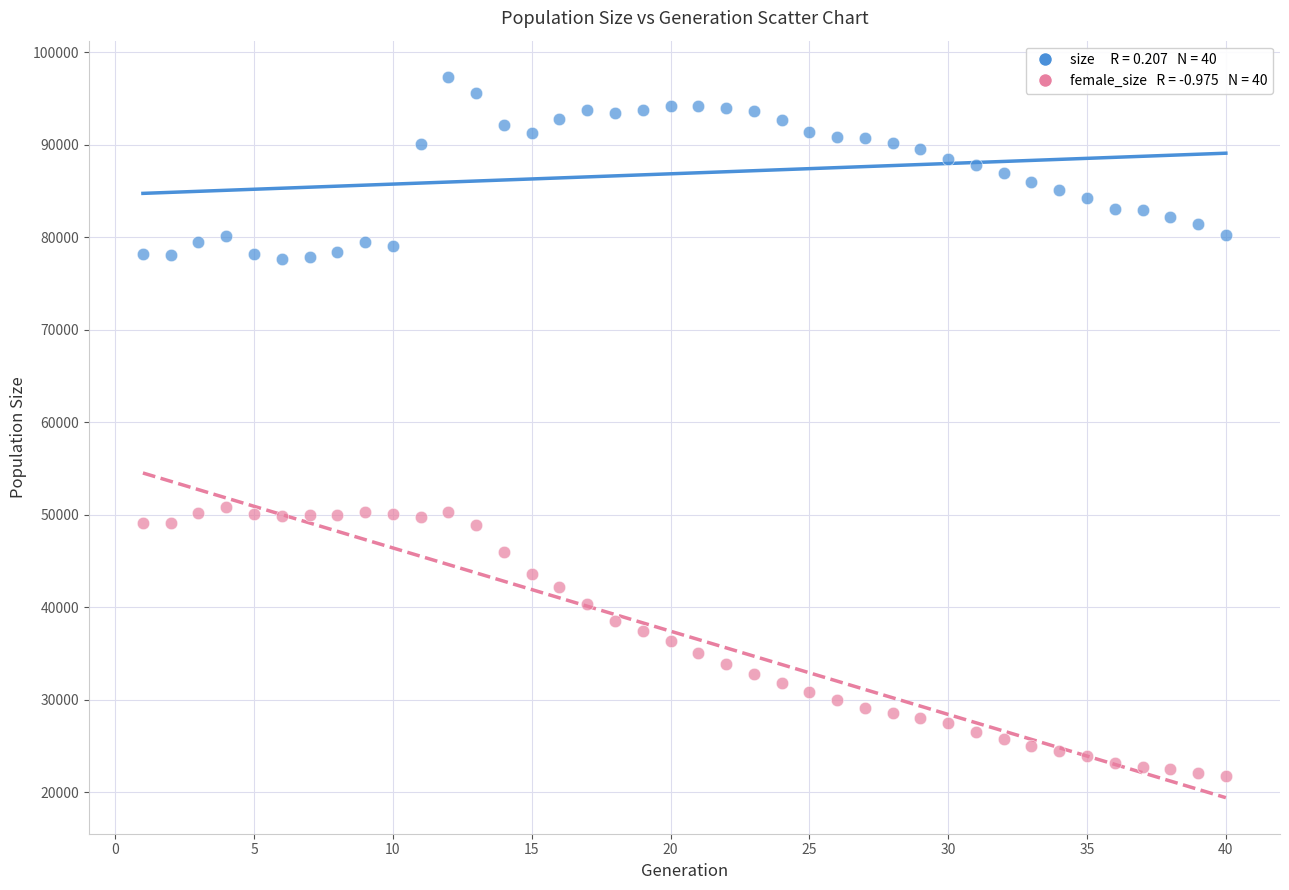

Across all data points, what is the range of X values (max minus min)?

39